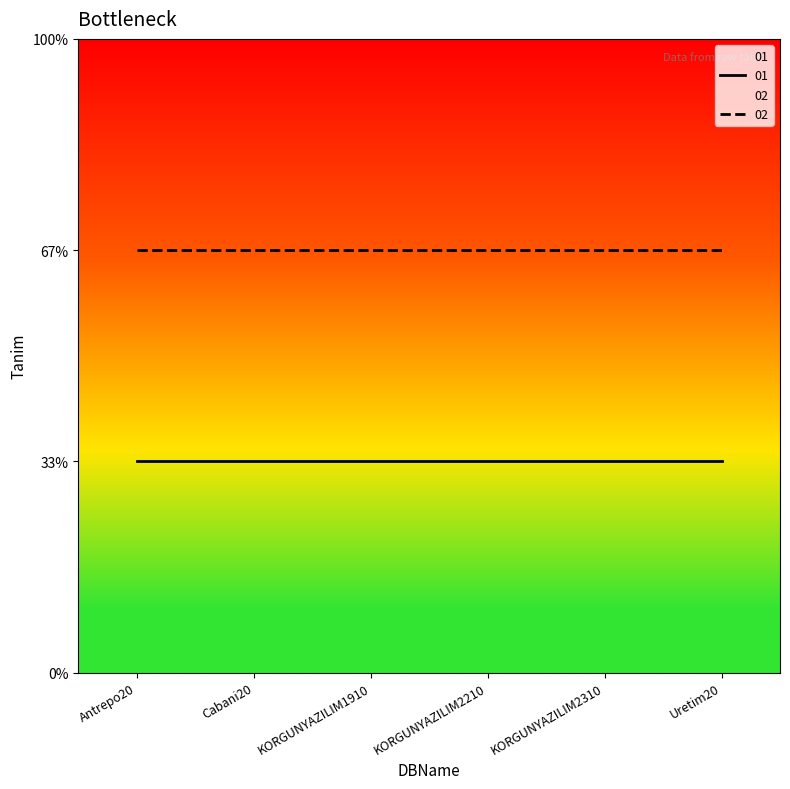

Reading left to right, what are all the values shown in this chart?

01: 1	1	1	1	1	1
02: 2	2	2	2	2	2